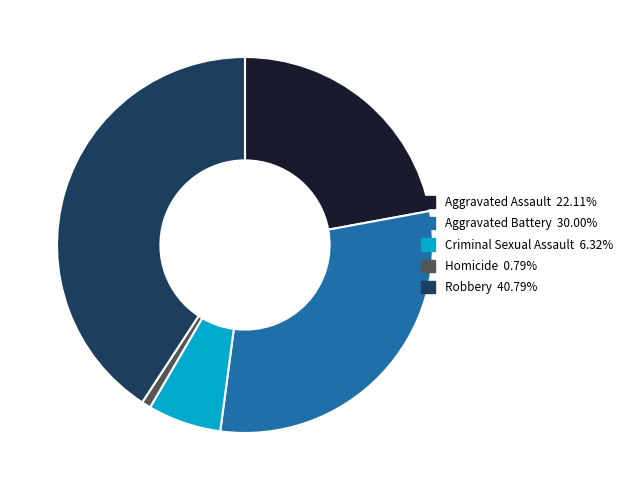

Is there a majority slice in this chart?

No